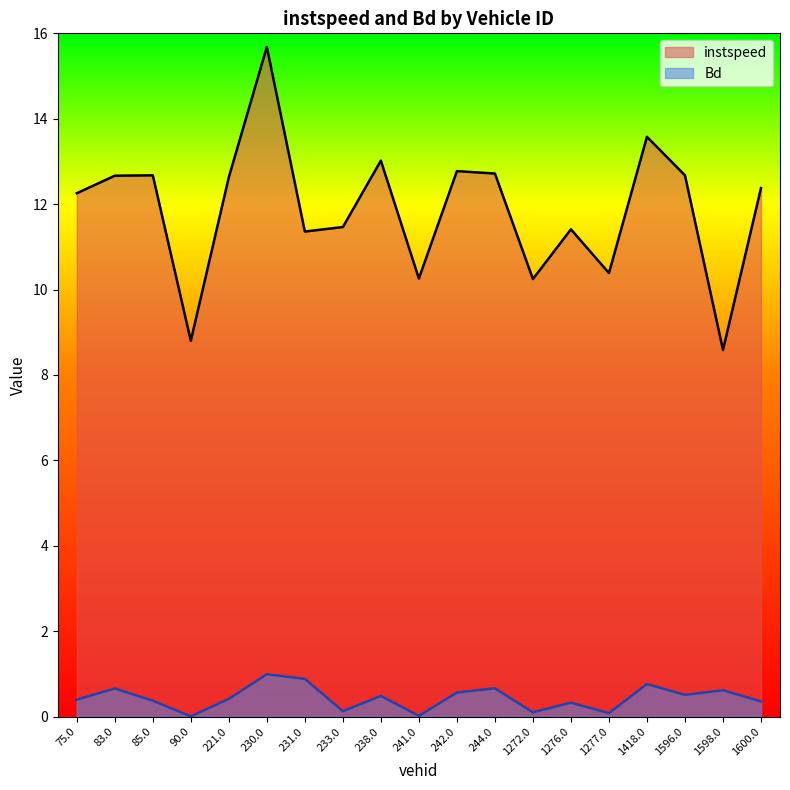

Where is the first local minimum for instspeed?

90.0